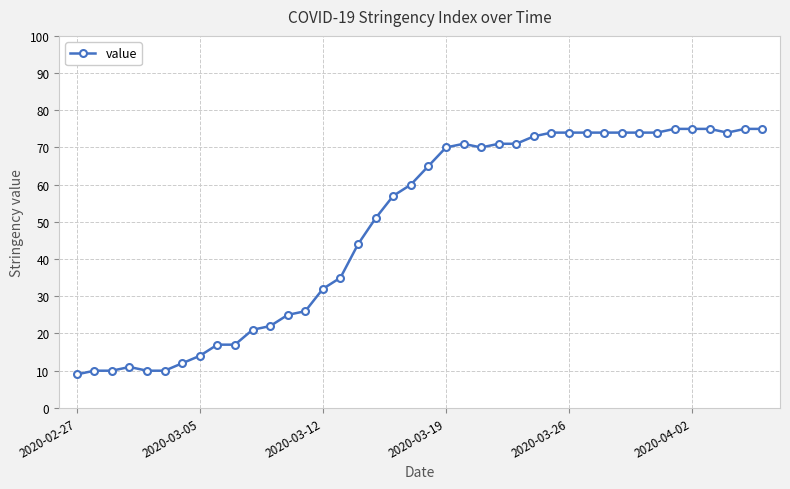

What is the greatest value displayed?

75